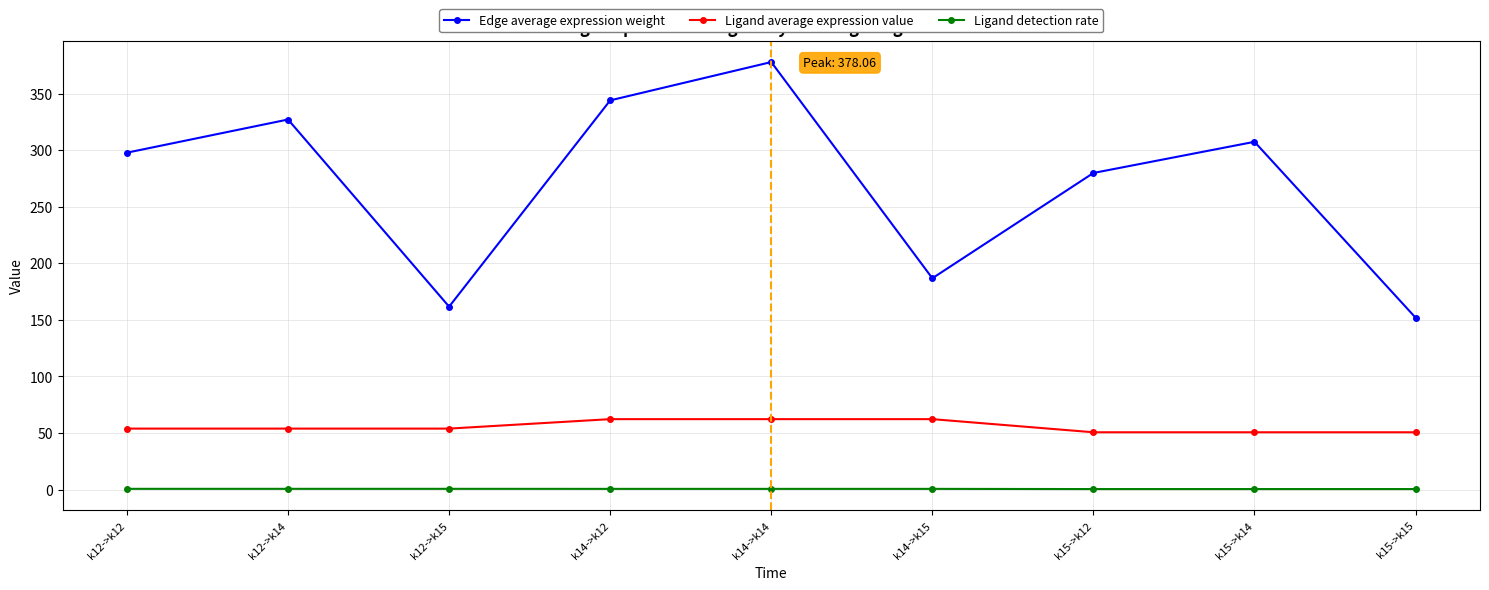

How many lines are shown in the chart?

3